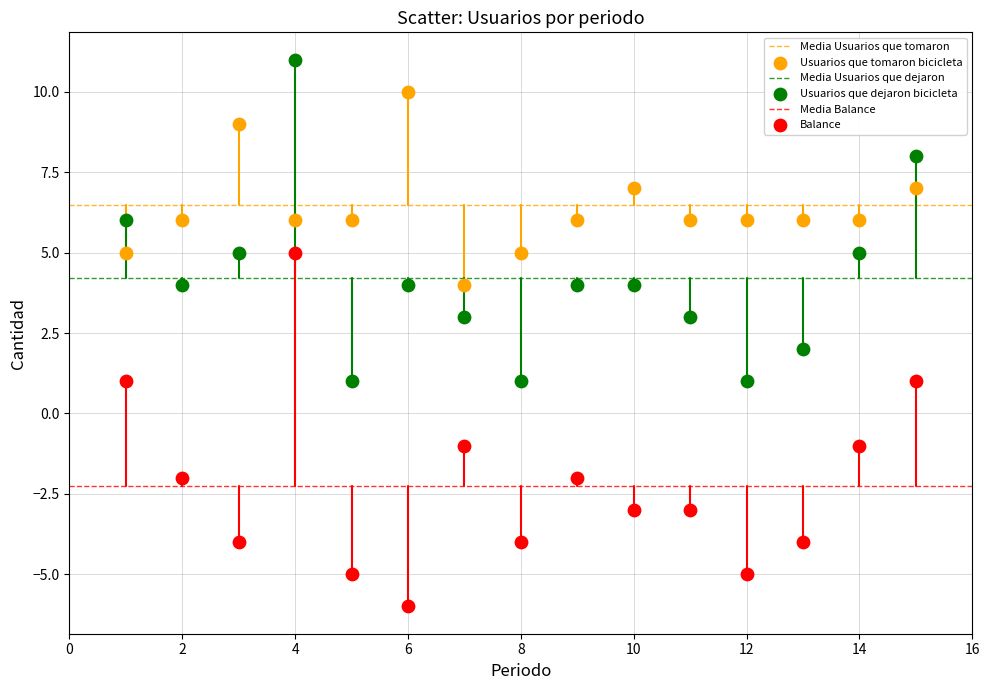

Which series contains the lowest Y value?

Balance